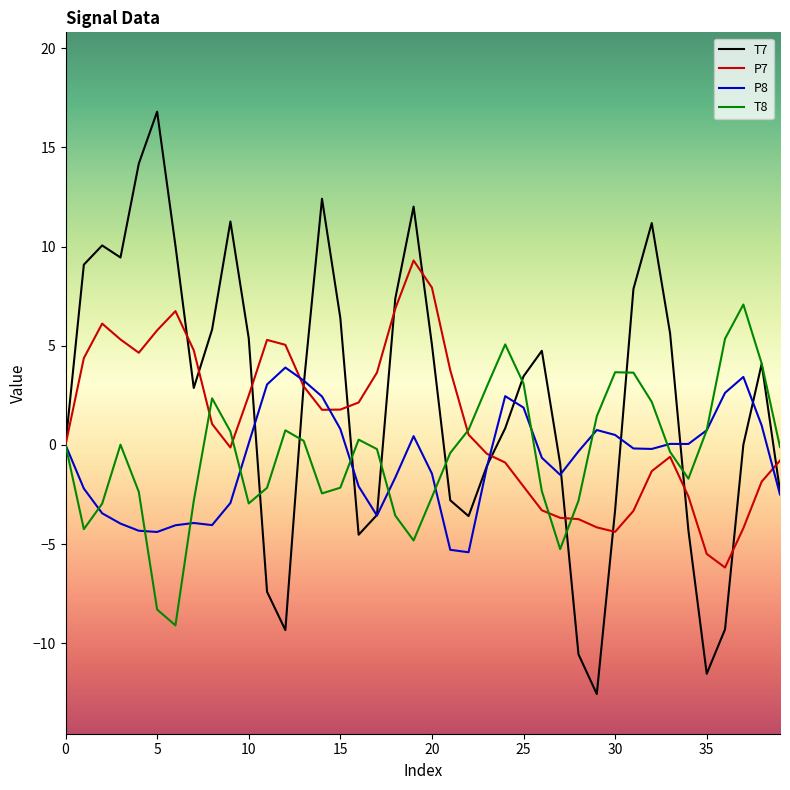

Which series has the largest range (max minus min)?

T7